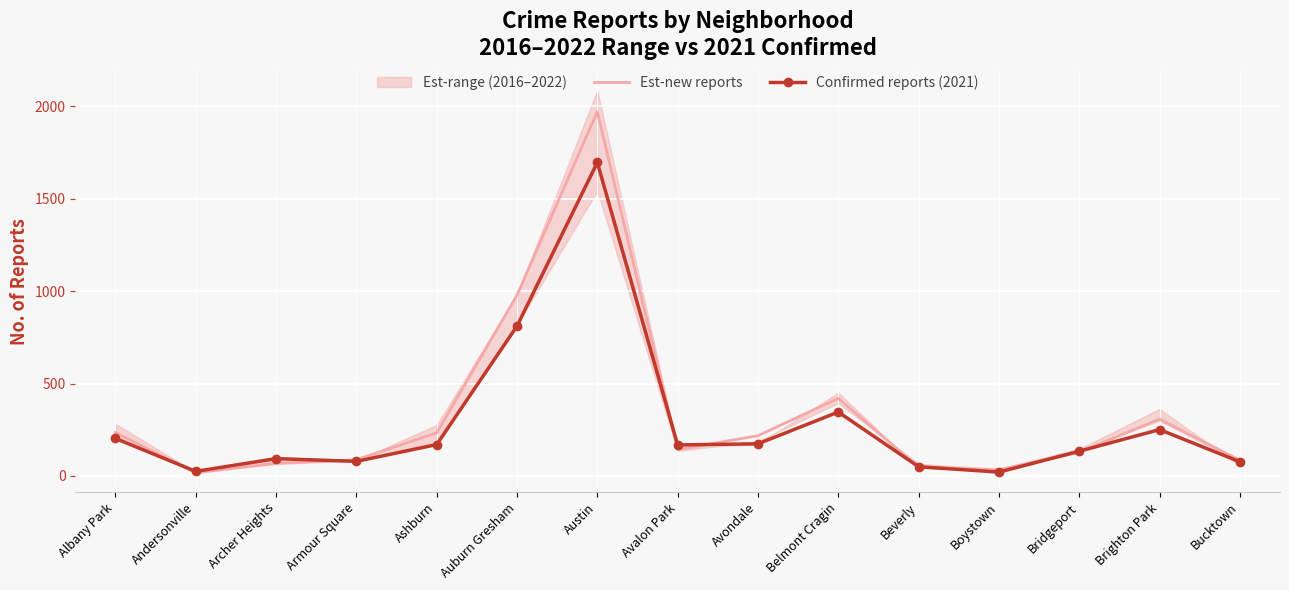

Is the value of Confirmed reports (2021) at Brighton Park greater than the value of Est-new reports at Andersonville?

Yes